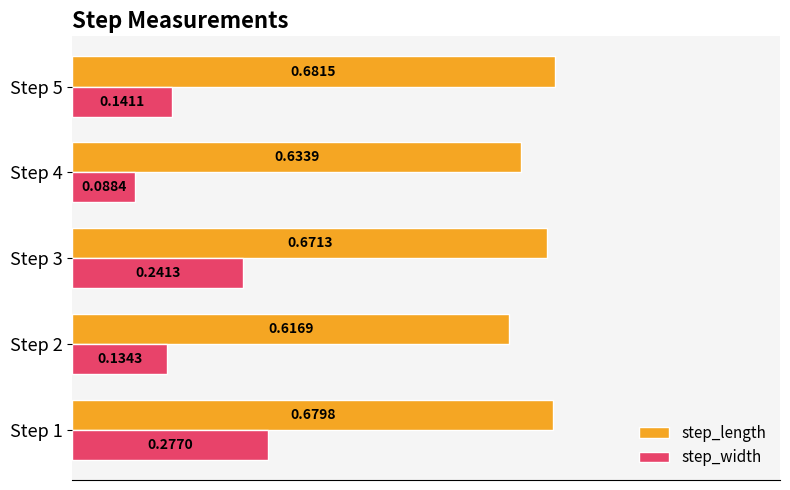

Which category has the lowest value in the step_length series?

Step 2